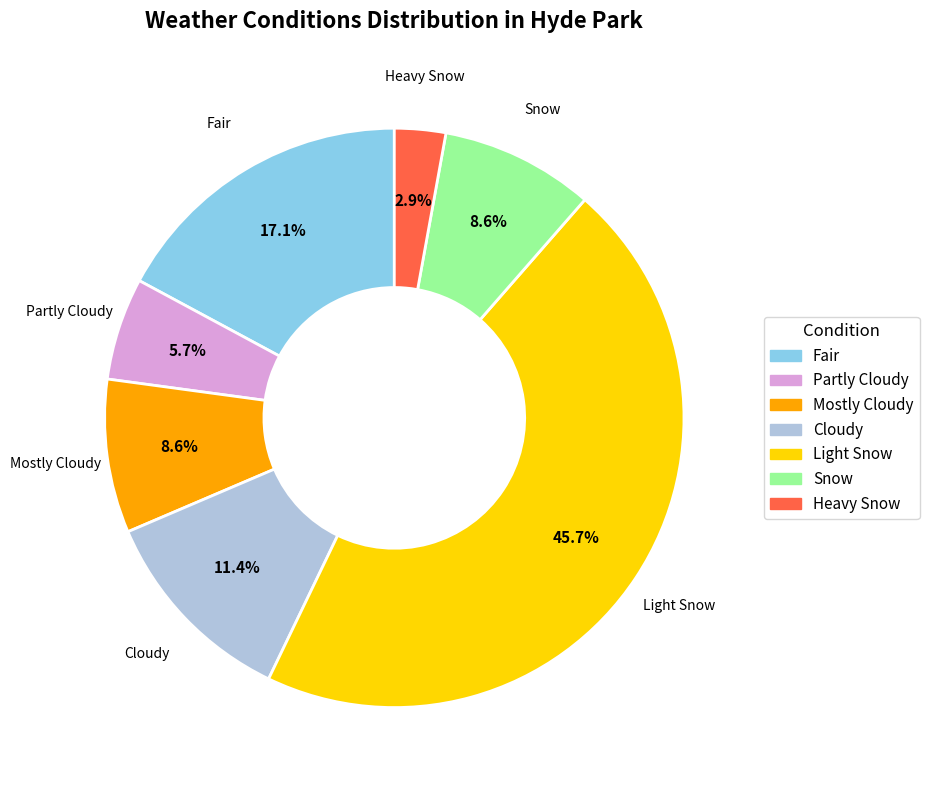

Between Heavy Snow and Mostly Cloudy, which is larger?

Mostly Cloudy